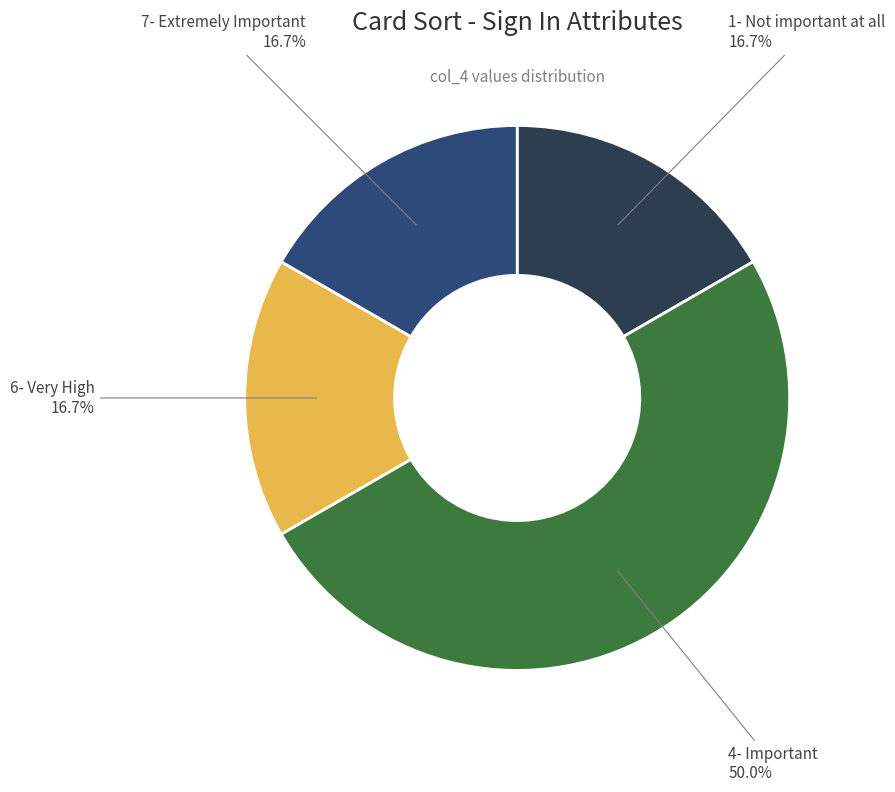

Count the number of slices in the pie.

4